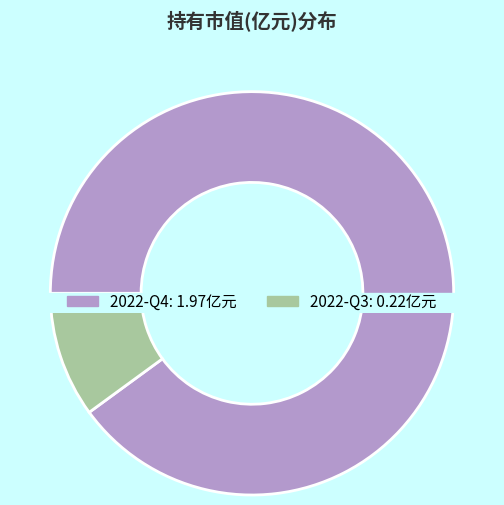

What is the change in value from 2022-Q4 to 2022-Q3?

-1.8